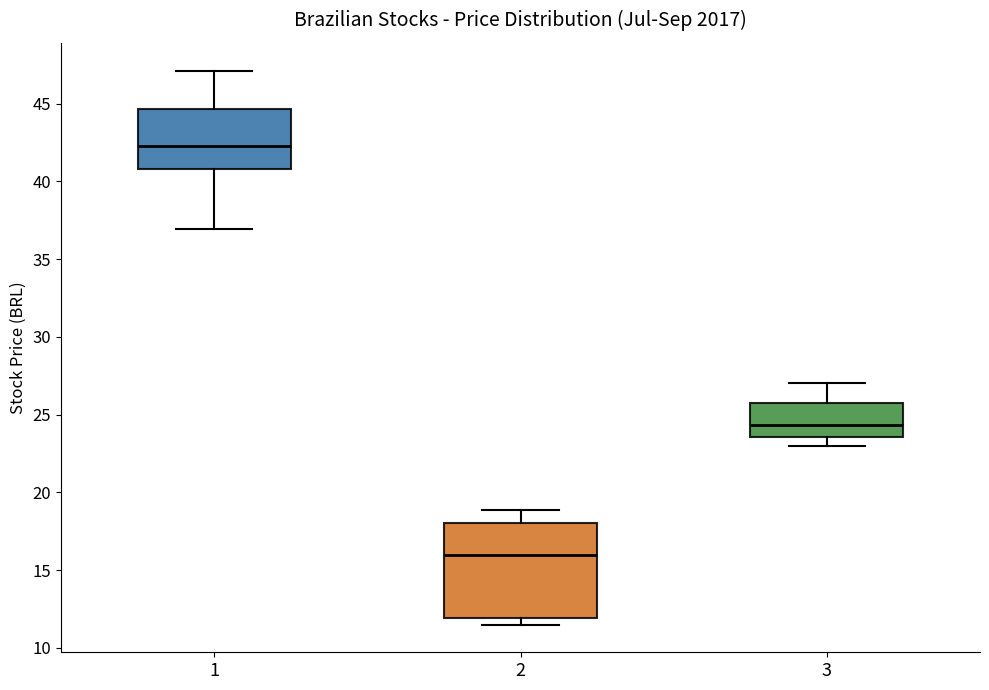

Reading left to right, read every box against the y-axis: the position of its median line, the range the box covers, and the ends of its whiskers. The values are not printed on the chart, so give them approximately, as read against the axis.

1: median 42.5, box 41.0 to 44.5, whiskers 37.0 to 47.0
2: median 16.0, box 12.0 to 18.0, whiskers 11.5 to 19.0
3: median 24.5, box 23.5 to 25.5, whiskers 23.0 to 27.0